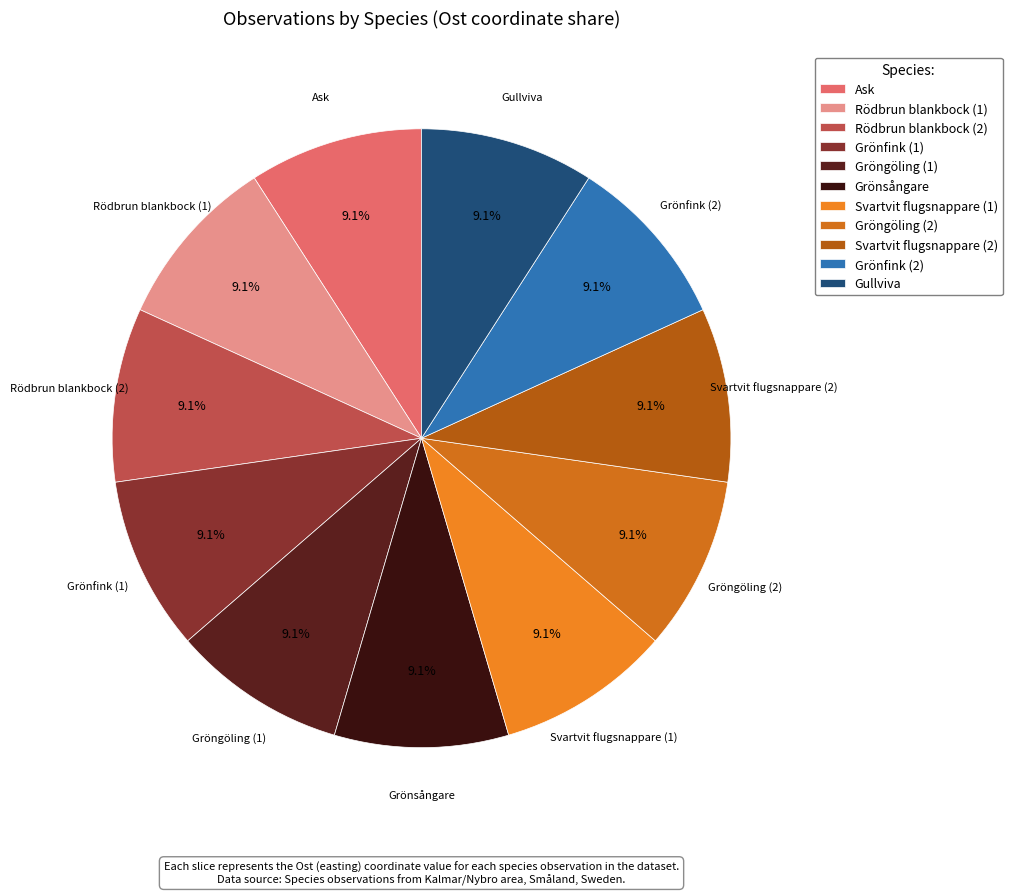

What percentage is the Svartvit flugsnappare (2) slice, to the nearest percent?

9%